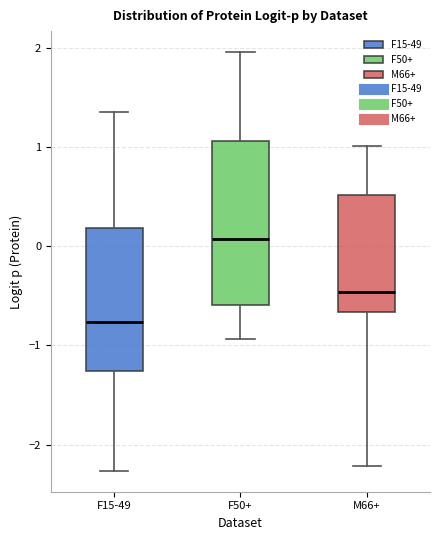

Where is the lower edge of the box for M66+ on the y-axis? The values are not printed on the chart, so give them approximately, as read against the axis.

-0.7